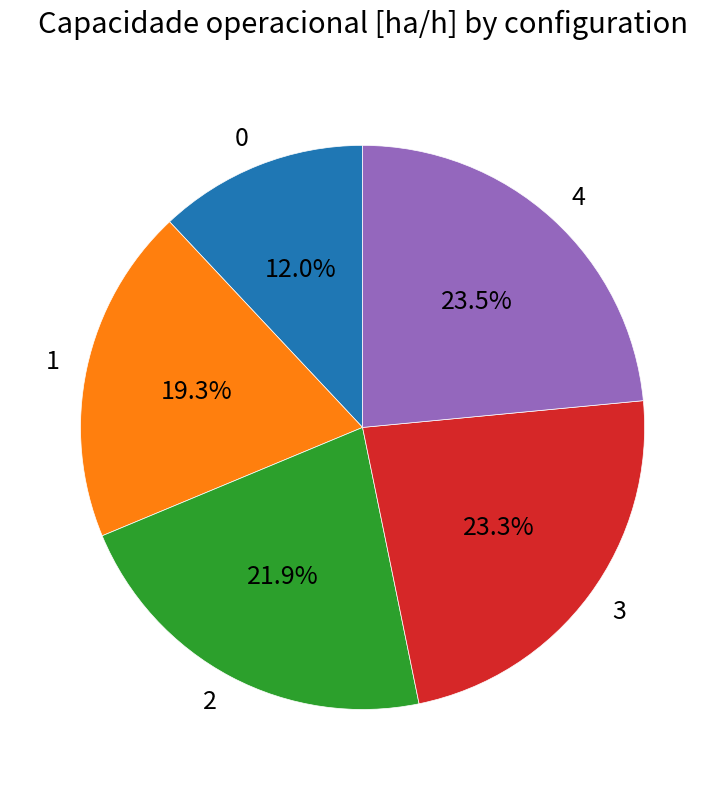

Approximately how many times larger is the value at 4 compared to 3?

1.0